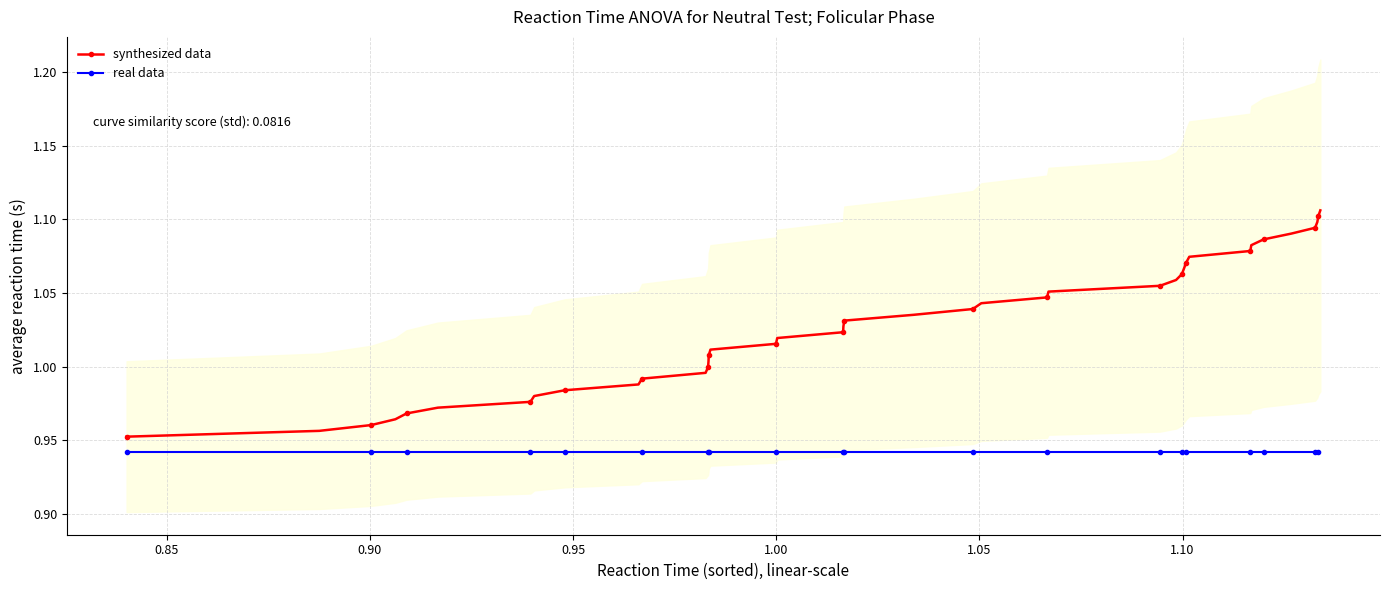

True or false: synthesized data and real data intersect in this chart.

False